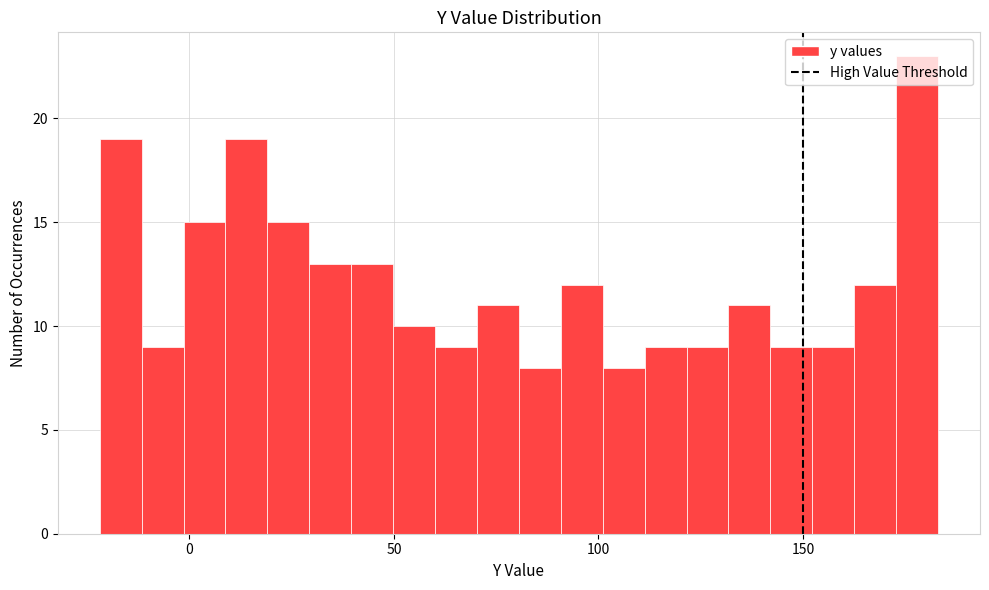

Around what value on the x-axis is the tallest bar? Give the approximate position of its centre, as read against the axis.

180